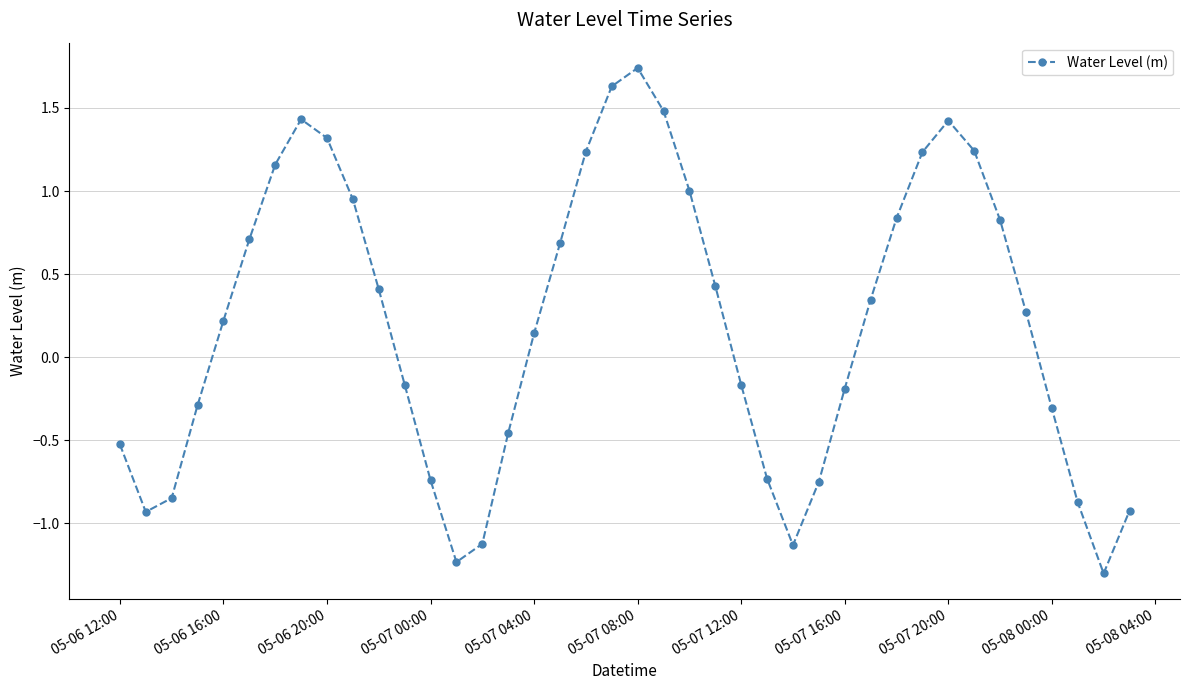

What is the sum of all values?

8.0